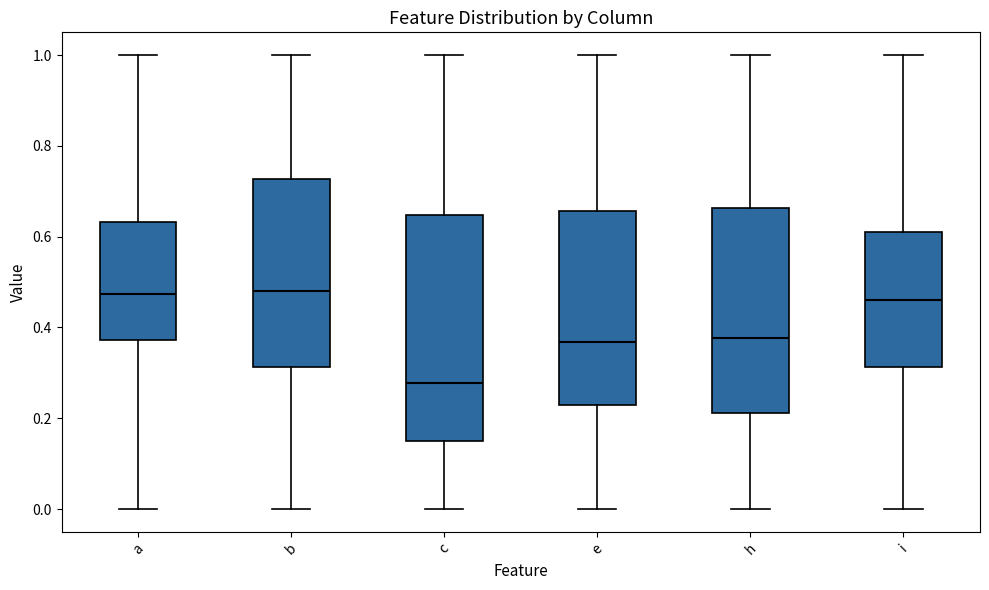

Comparing the boxes themselves (not the whiskers), which one is the tallest?

c